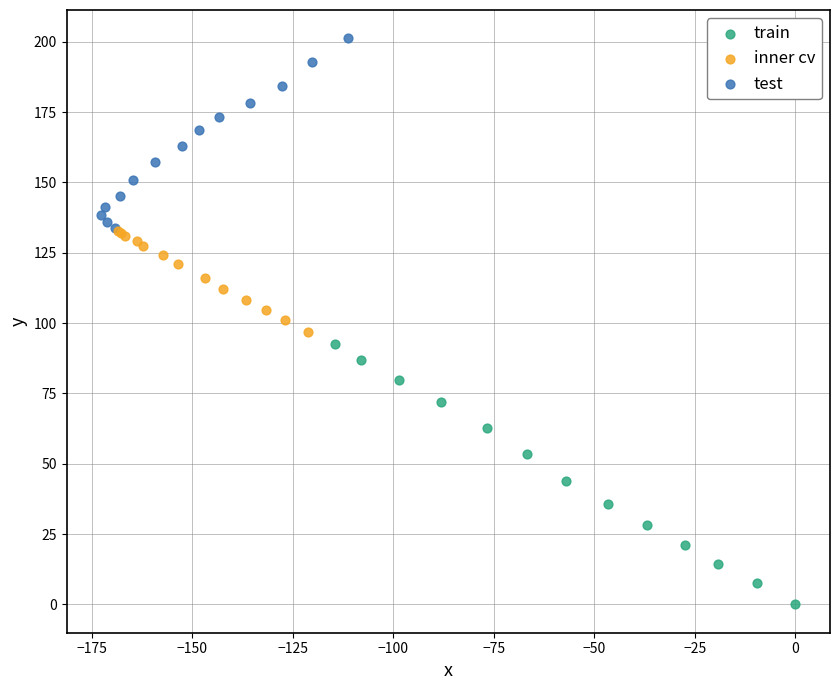

Which series has the largest Y range (max minus min)?

train